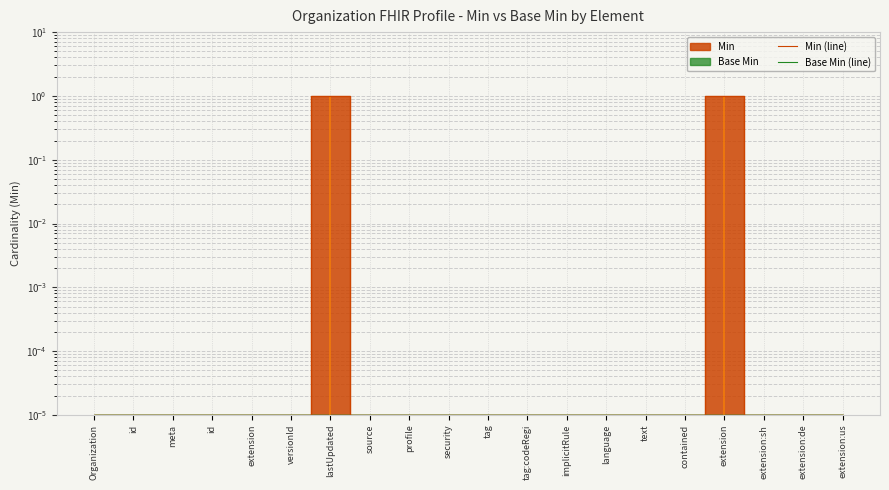

True or false: Min (line) and Base Min (line) cross at least once.

False